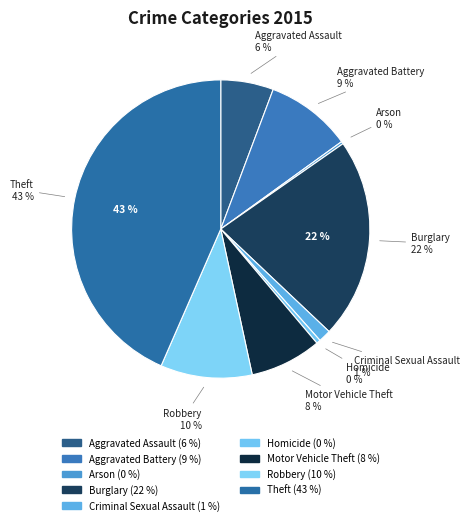

What percentage is the Burglary slice, to the nearest percent?

22%